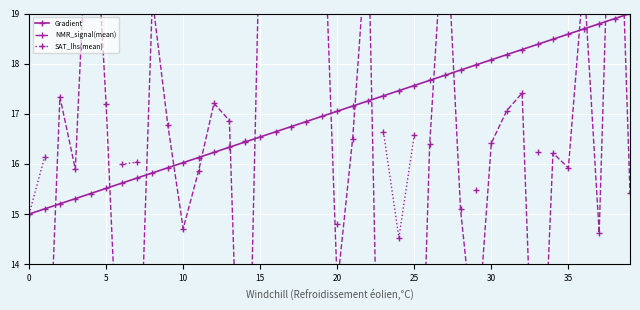

What is the highest value of the Gradient series?

19.0